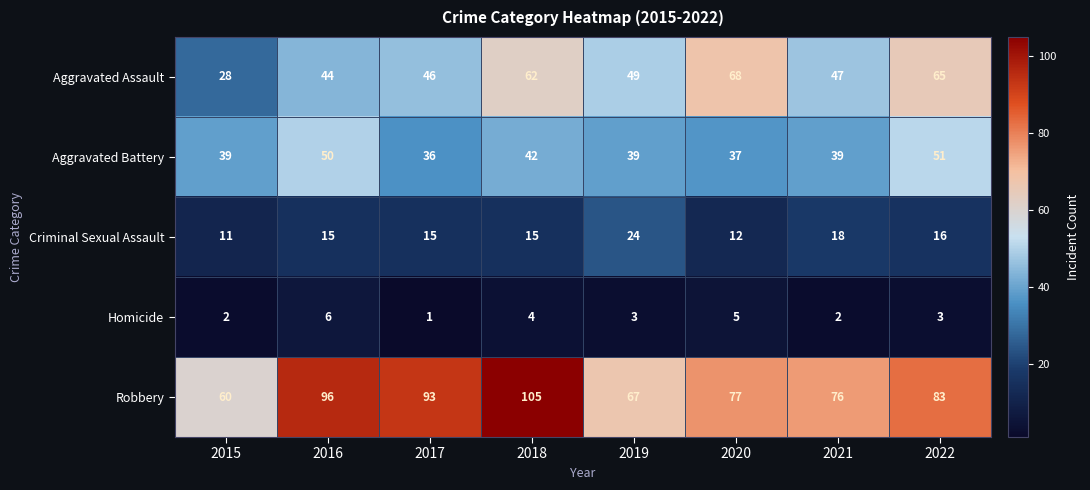

What value does the Criminal Sexual Assault series have at 2015, to the nearest 10?

10